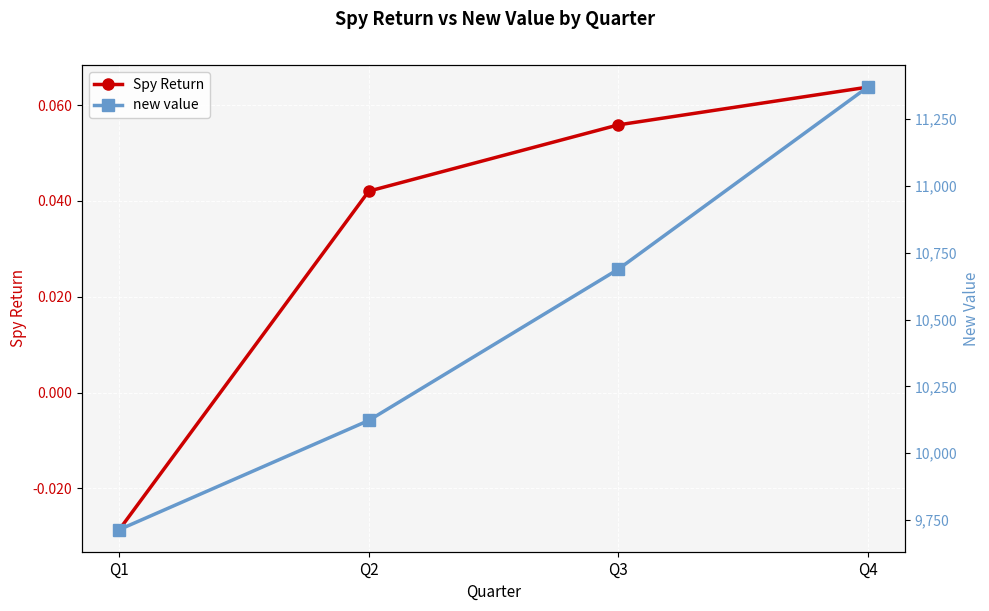

List the labels in order of new value value, largest first.

Q4, Q3, Q2, Q1